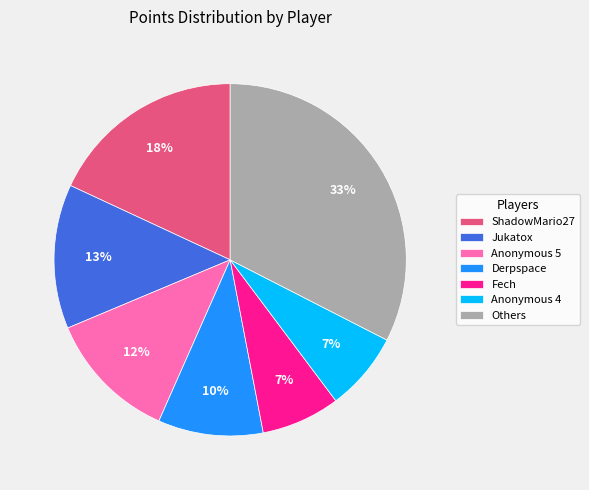

What is the ratio of the value at Anonymous 4 to the value at Jukatox?

0.5